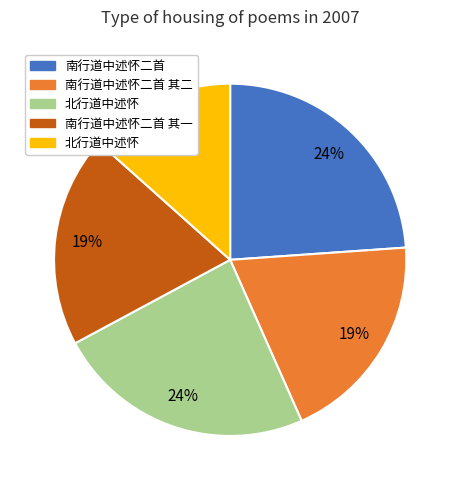

Does any single category account for the majority?

No